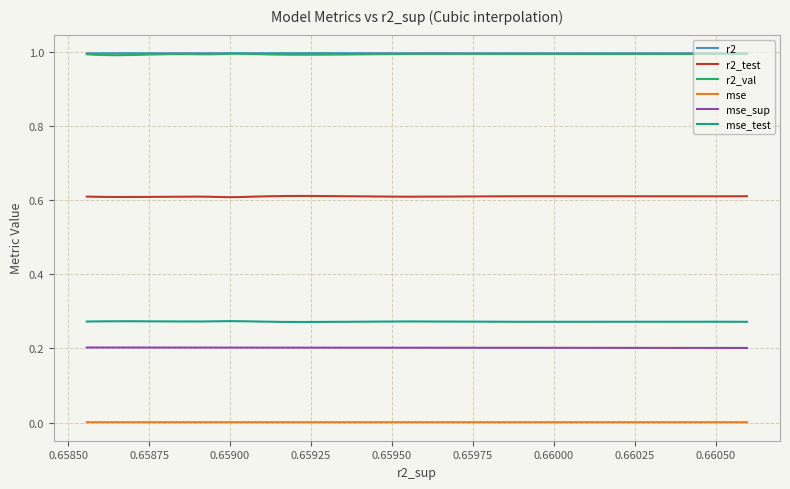

True or false: r2 and mse_test intersect in this chart.

False